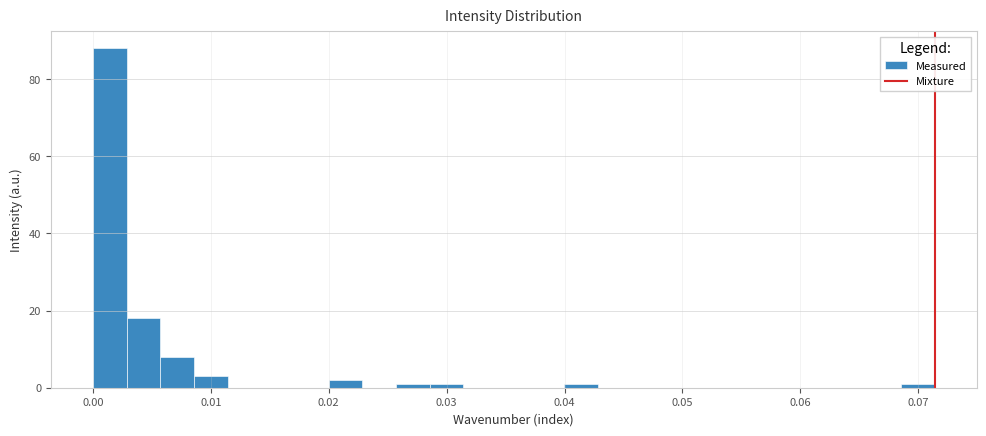

Read against the x-axis, roughly where is the centre of the tallest bar?

0.001